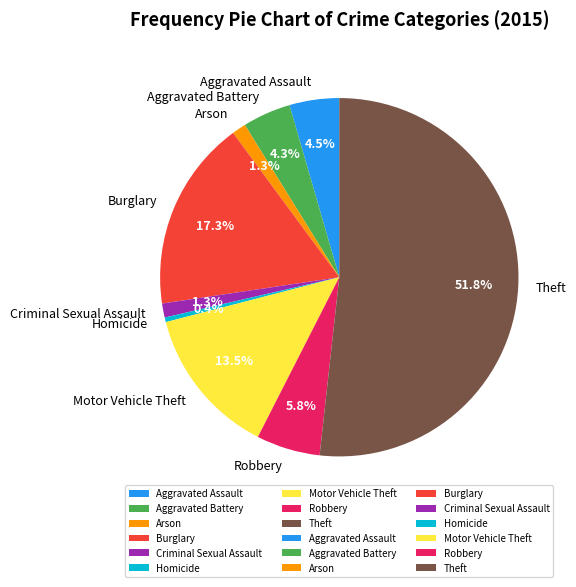

True or false: Theft accounts for 62% of the total.

False